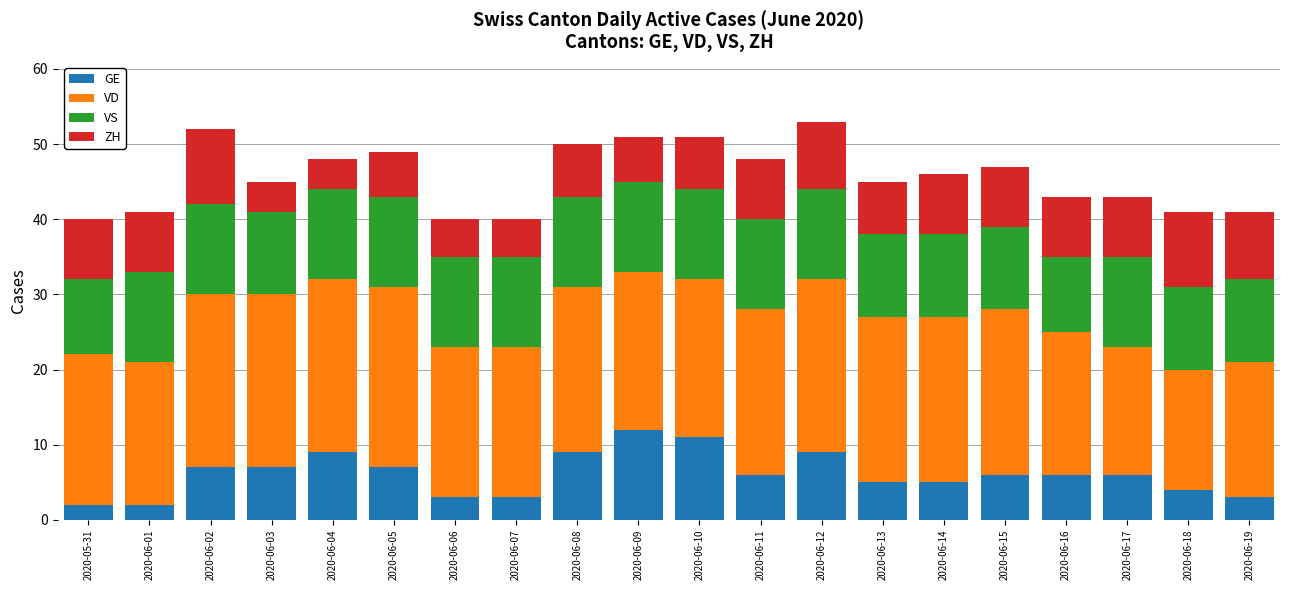

What is the highest value of the GE series?

12